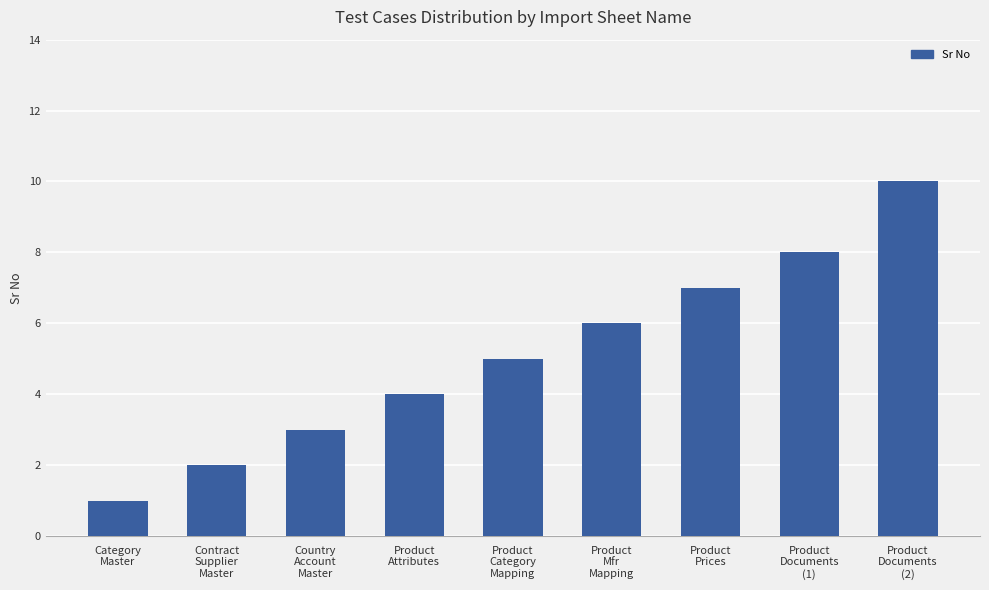

Are the bars grouped side by side (vs. stacked)?

No